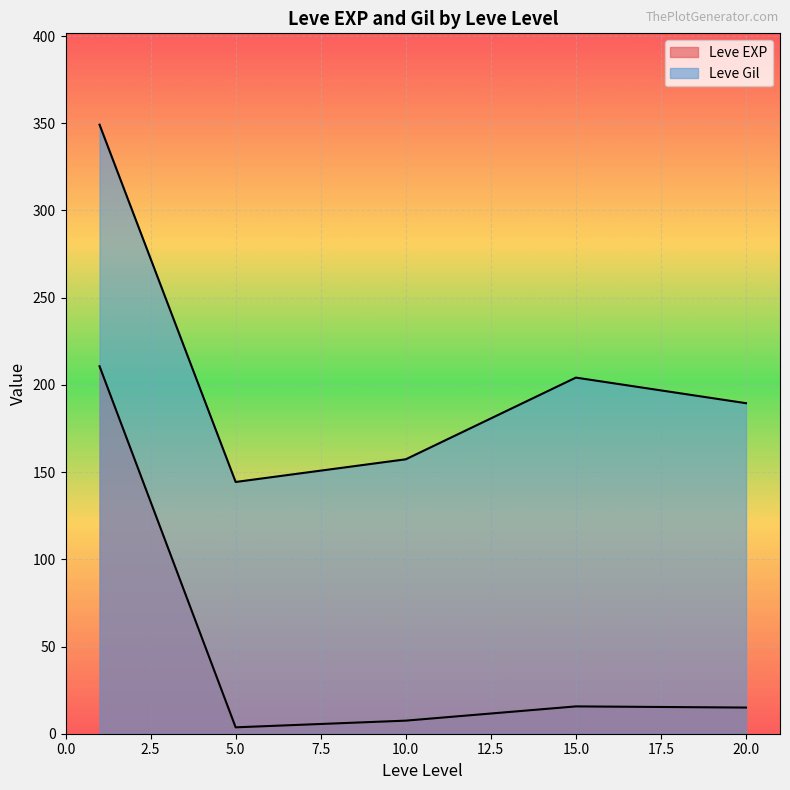

At which label does Leve Gil reach its peak?

1